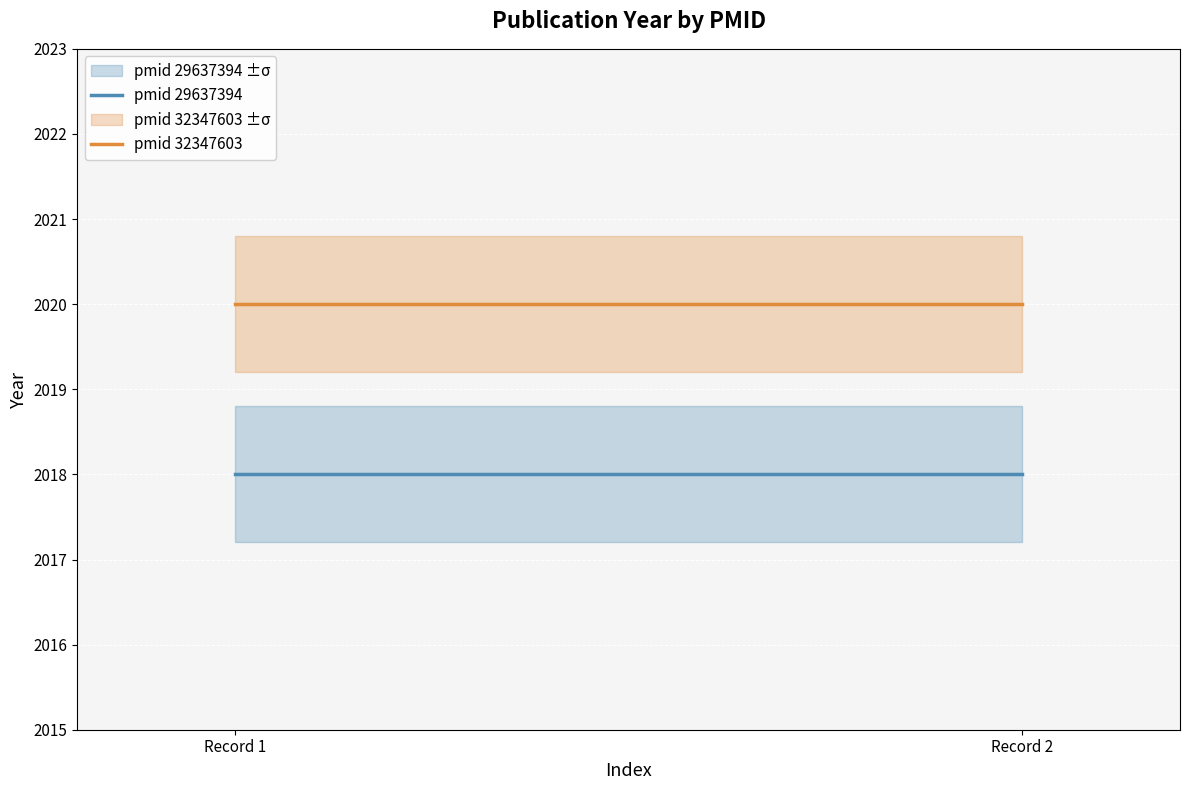

At how many categories does at least one series exceed 2018?

2